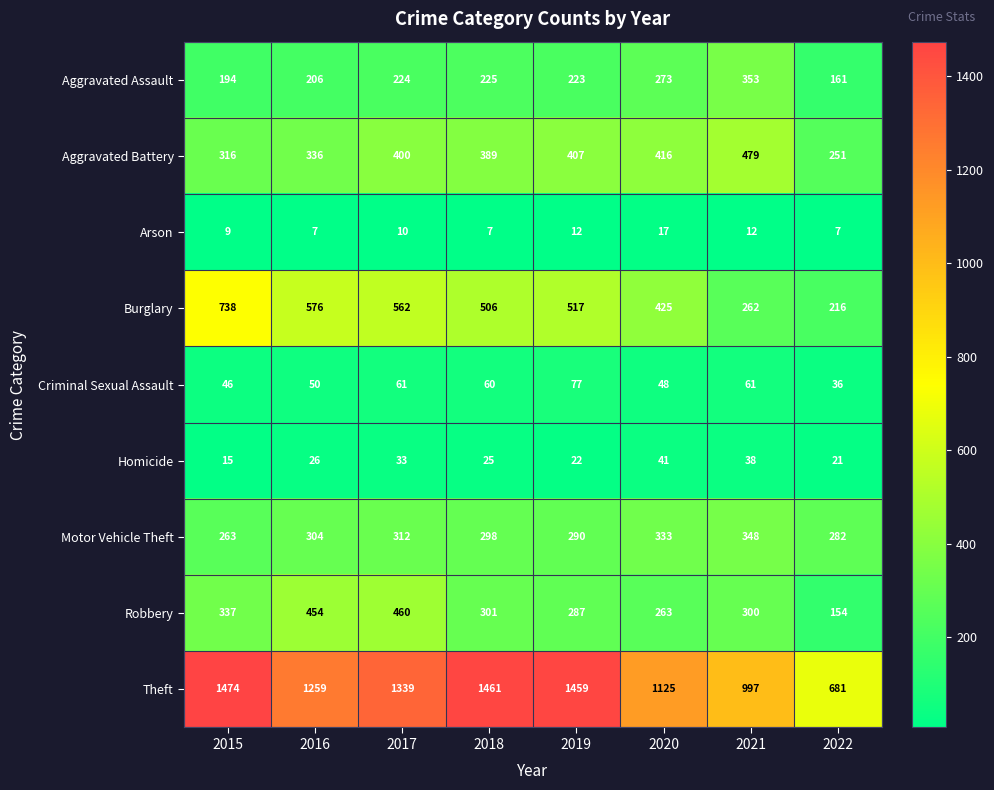

Count the number of categories in the chart.

8